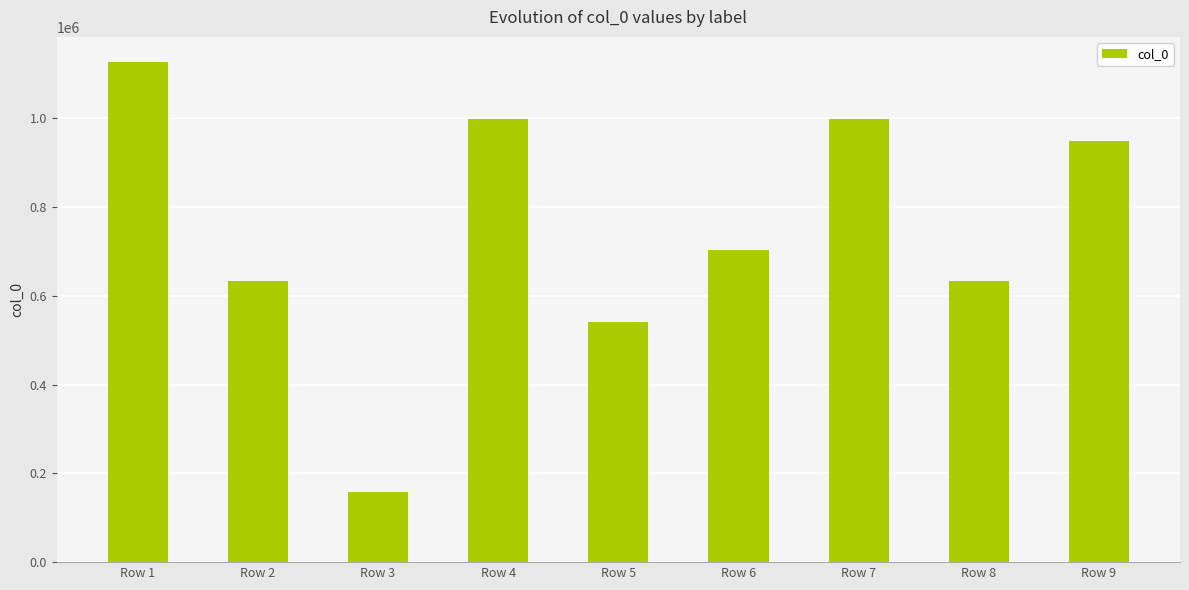

What is the value of the 1st bar from the left?

1127450